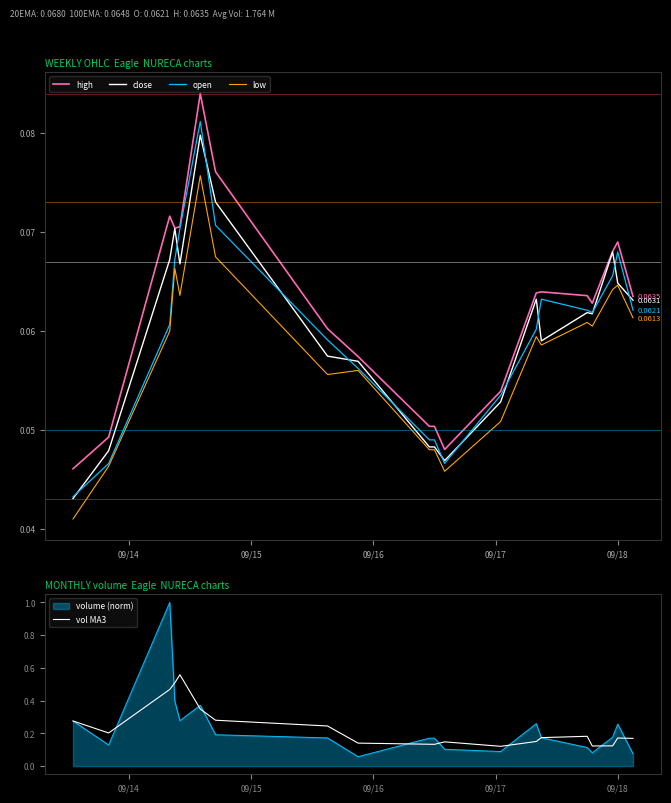

What is the maximum value for volume (norm)?

1.0